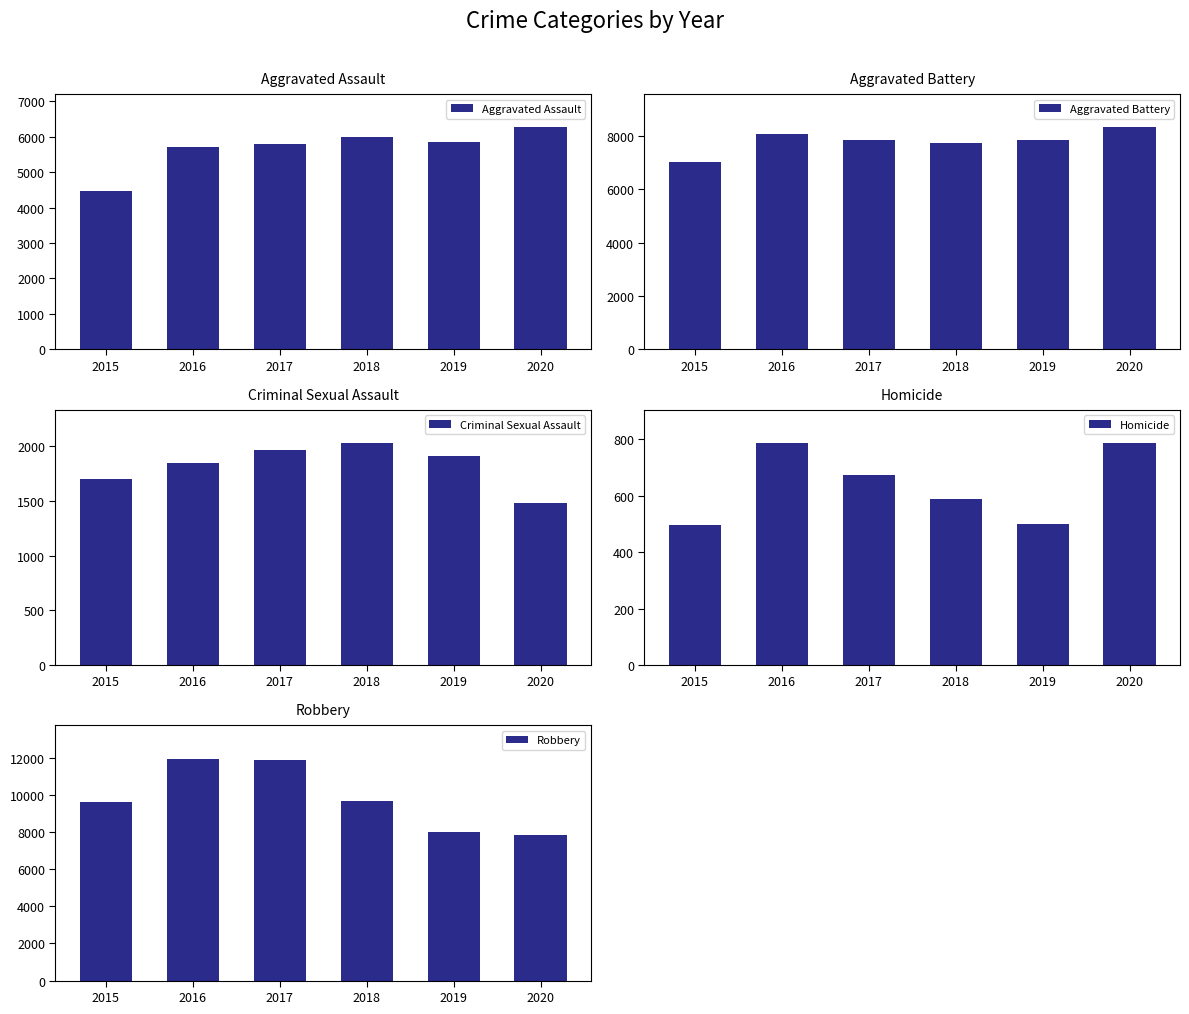

What is the maximum value shown in the chart?

11960